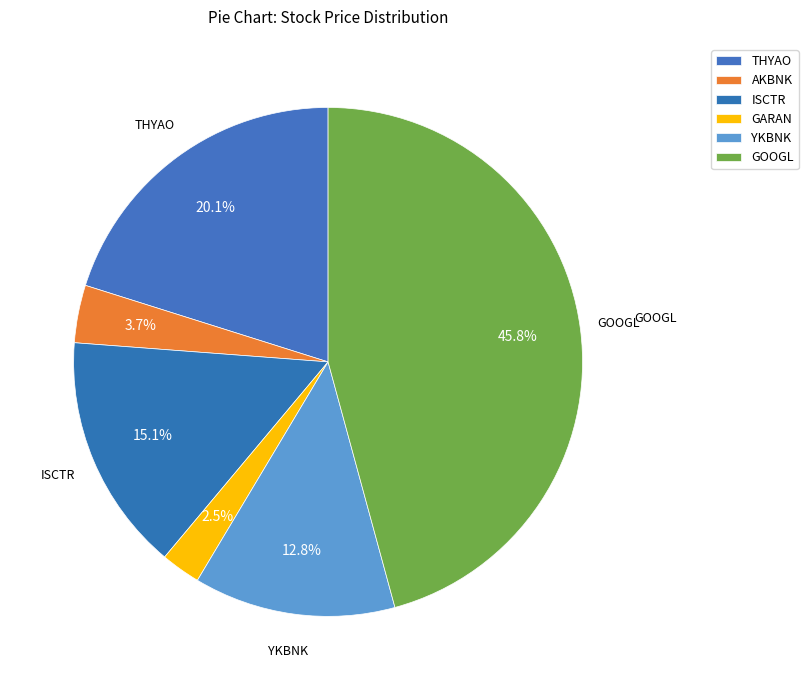

What is the largest slice in the pie chart?

GOOGL